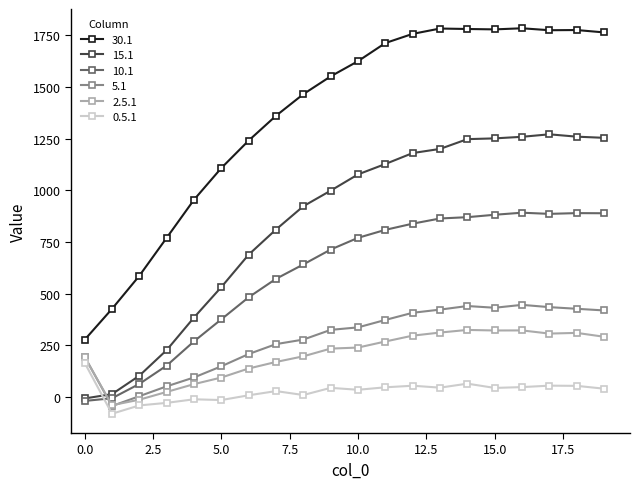

True or false: 30.1 and 15.1 cross at least once.

False